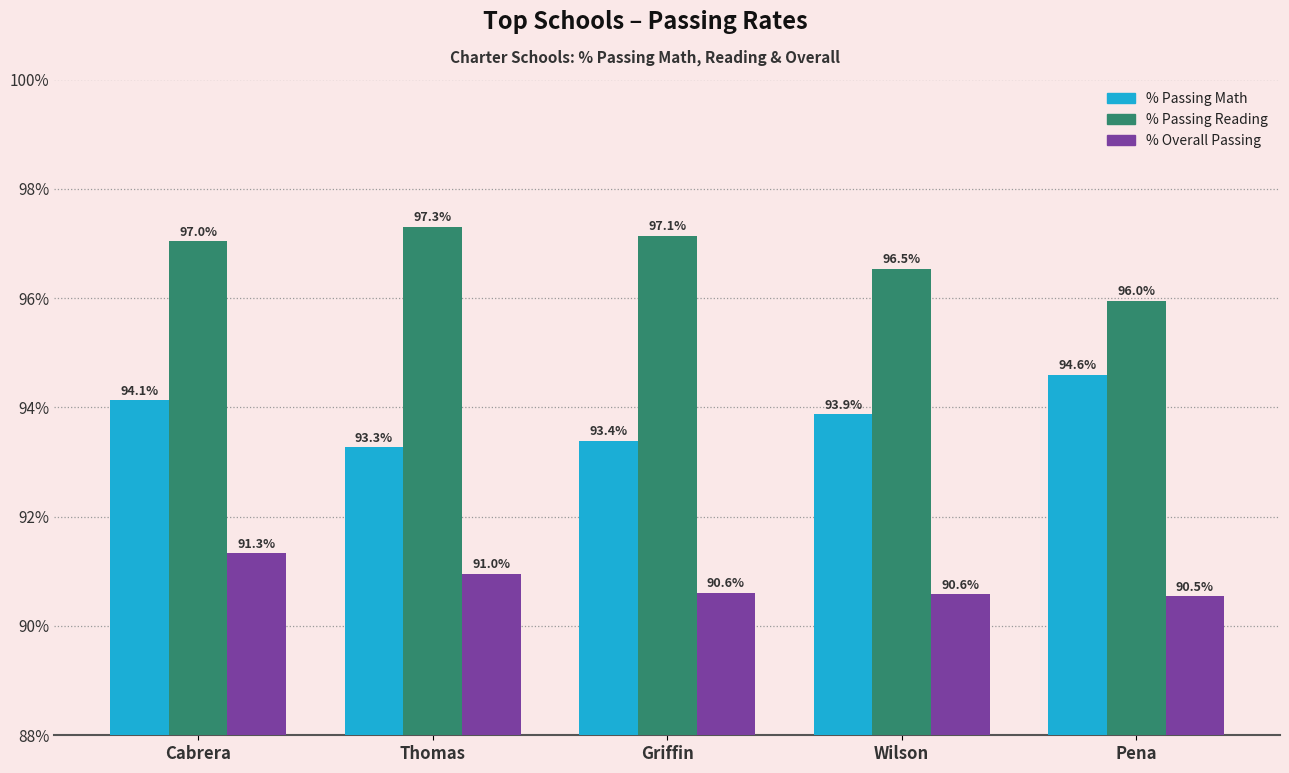

Between Thomas and Wilson, which series saw the biggest shift?

% Passing Reading